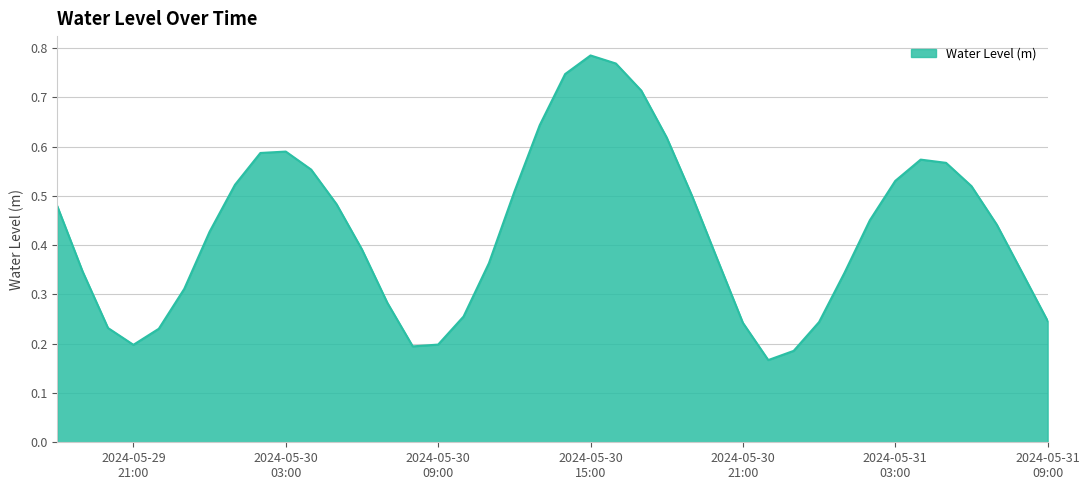

Reading left to right, what are all the values shown in this chart?

0.5	0.3	0.2	0.2	0.2	0.3	0.4	0.5	0.6	0.6	0.6	0.5	0.4	0.3	0.2	0.2	0.3	0.4	0.5	0.6	0.7	0.8	0.8	0.7	0.6	0.5	0.4	0.2	0.2	0.2	0.2	0.3	0.5	0.5	0.6	0.6	0.5	0.4	0.3	0.2